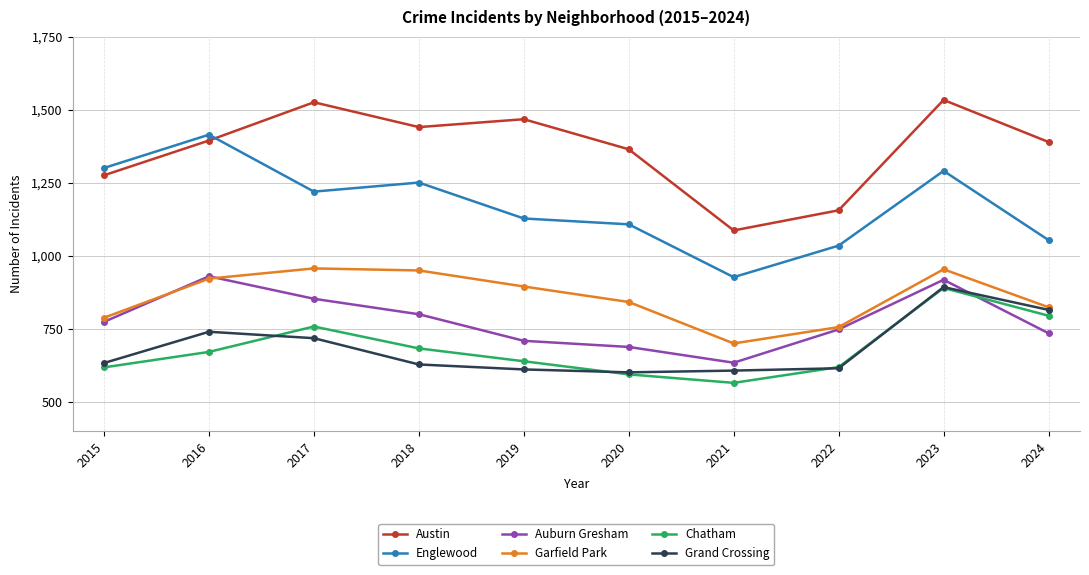

True or false: Garfield Park and Chatham intersect in this chart.

False